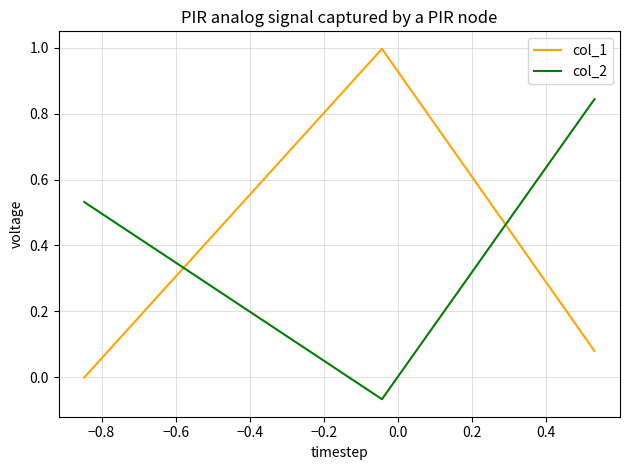

What is the smallest value displayed?

-0.1